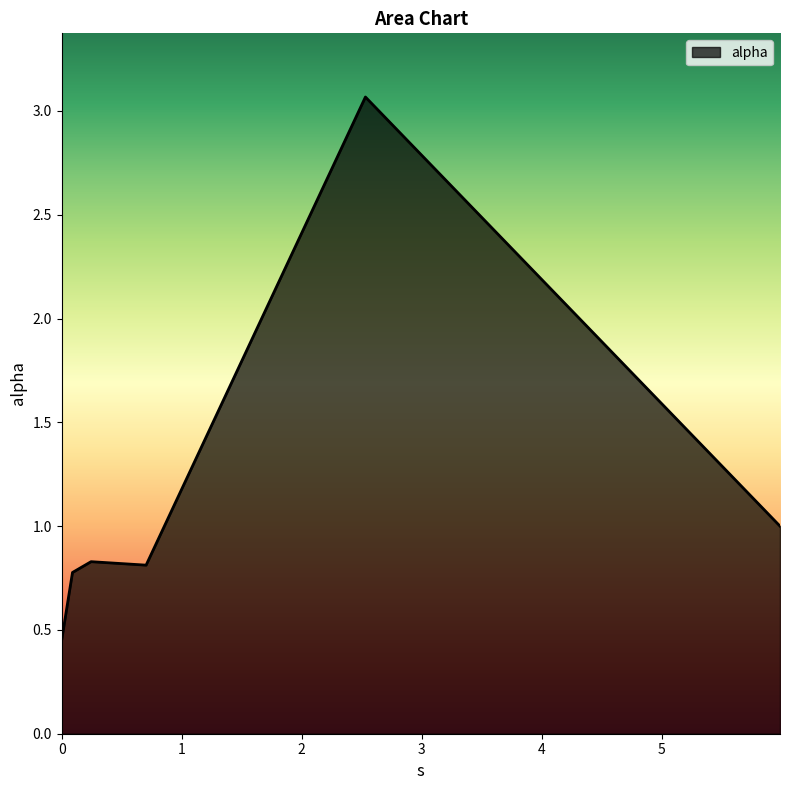

What is the maximum value shown in the chart?

3.1